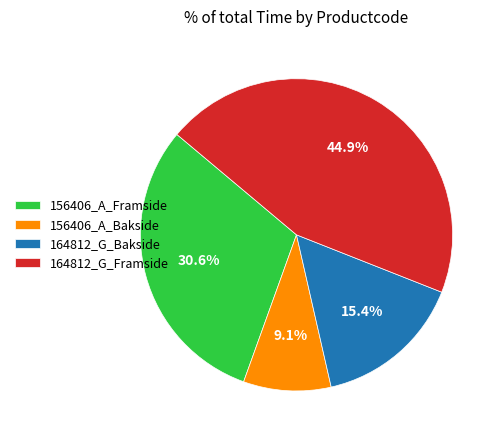

To the nearest percent, what portion does 156406_A_Framside represent?

31%